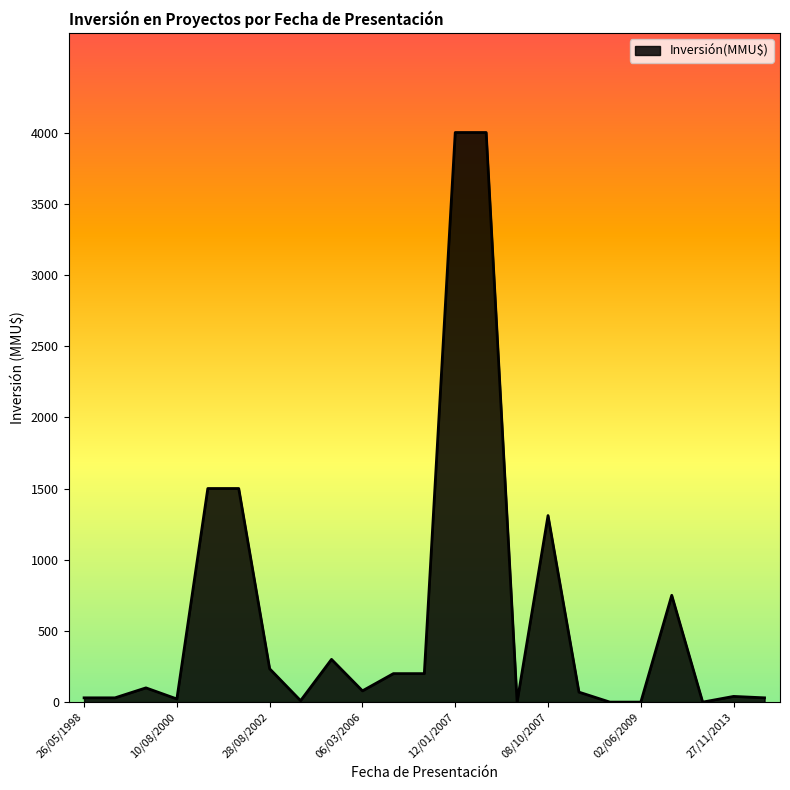

Does the chart have visible grid lines?

No